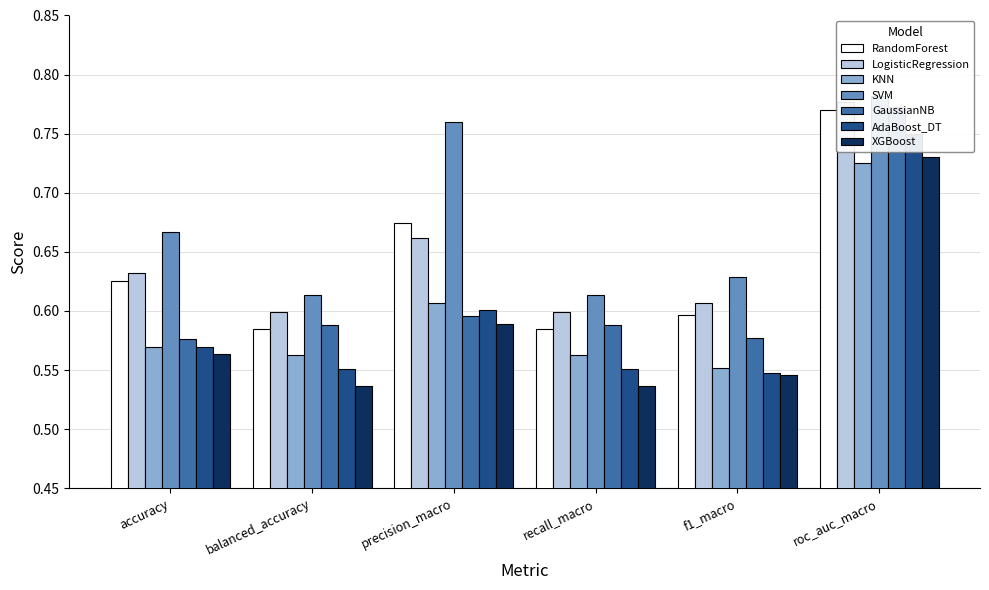

Which series changed the most between GaussianNB and XGBoost?

balanced_accuracy